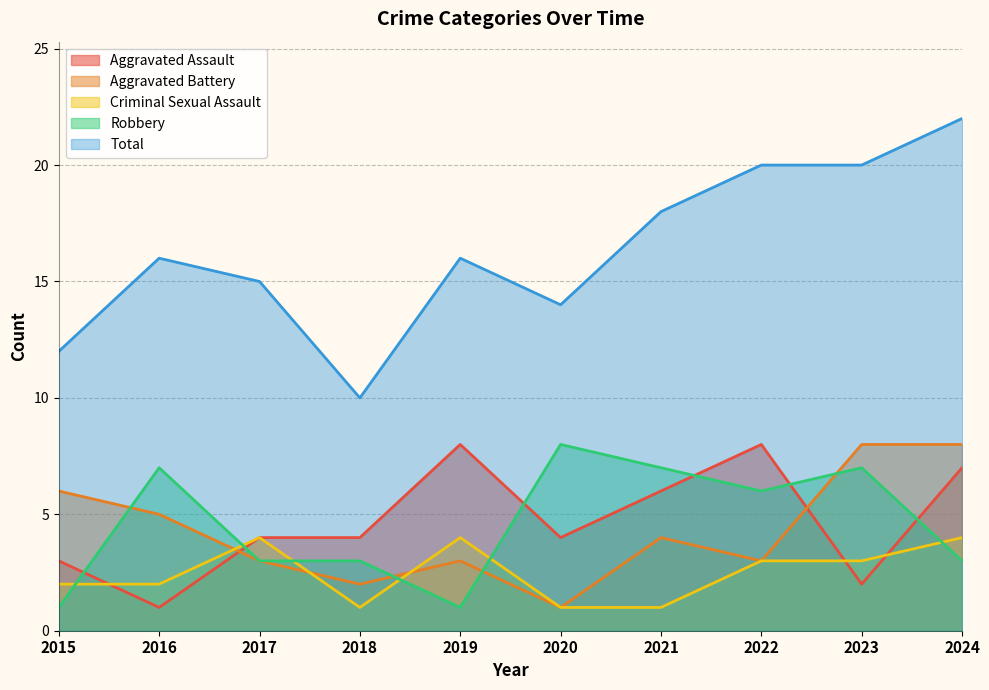

In Aggravated Battery, how many points are higher than both neighbors (excluding endpoints)?

2